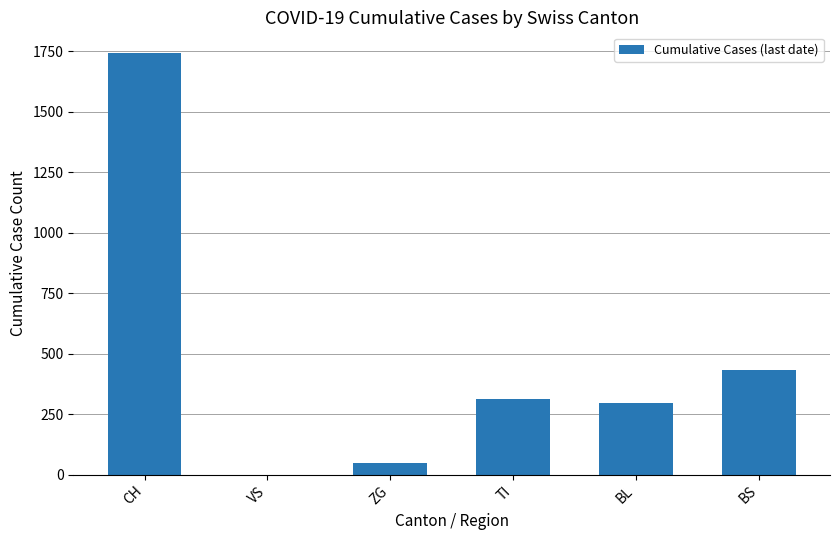

What is the sum of the values at BL and CH?

2040